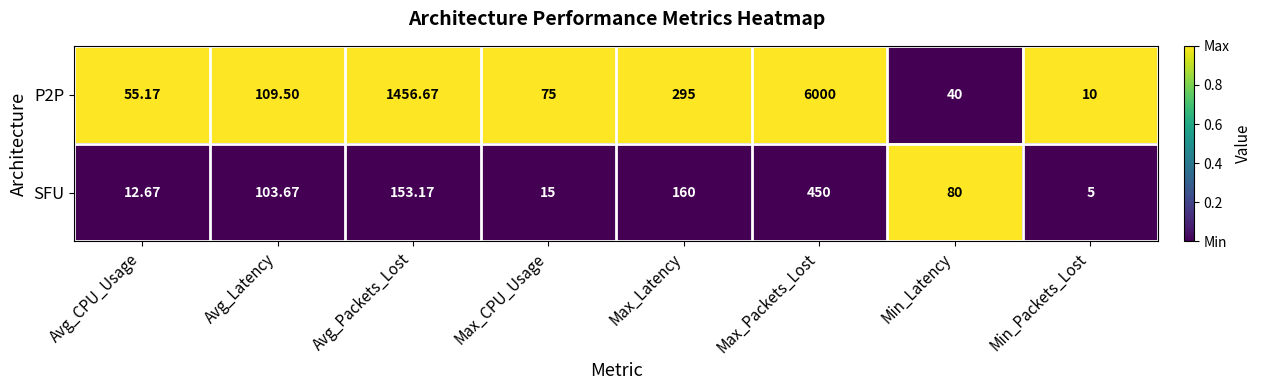

Between Avg_Packets_Lost and Min_Packets_Lost, which series saw the biggest shift?

P2P